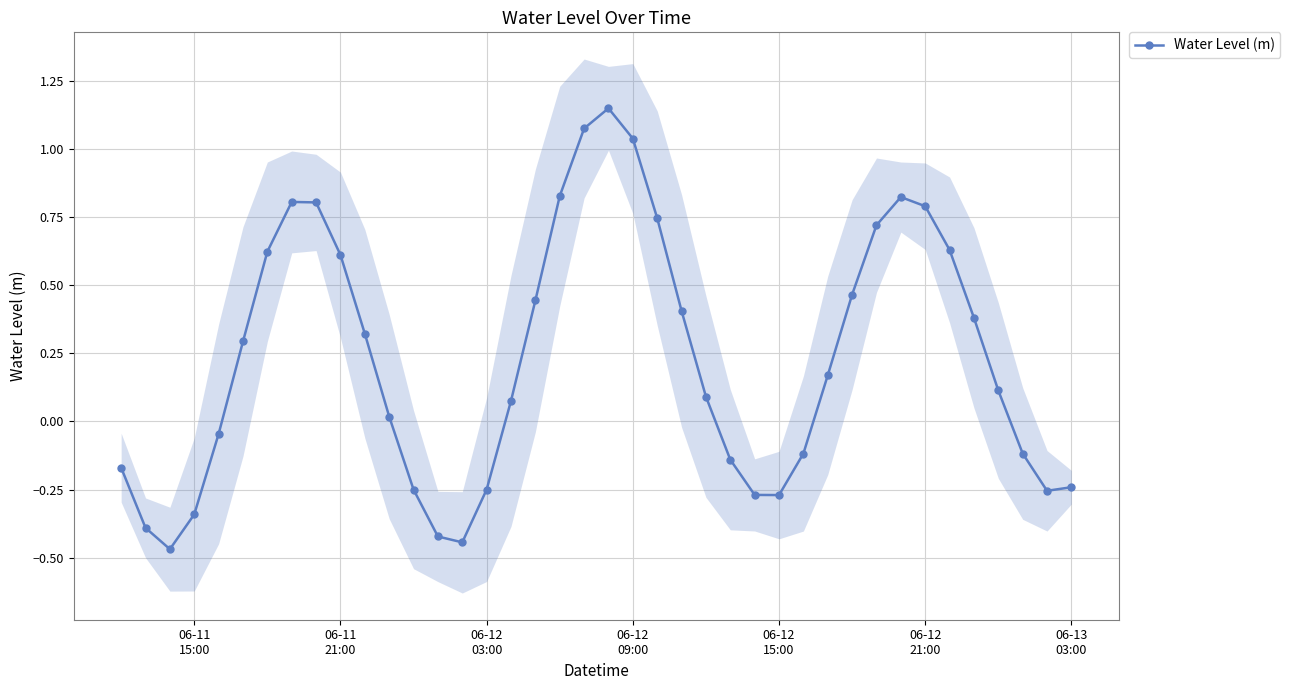

True or false: Water Level (m) has more than 1 points higher than both neighbors.

True